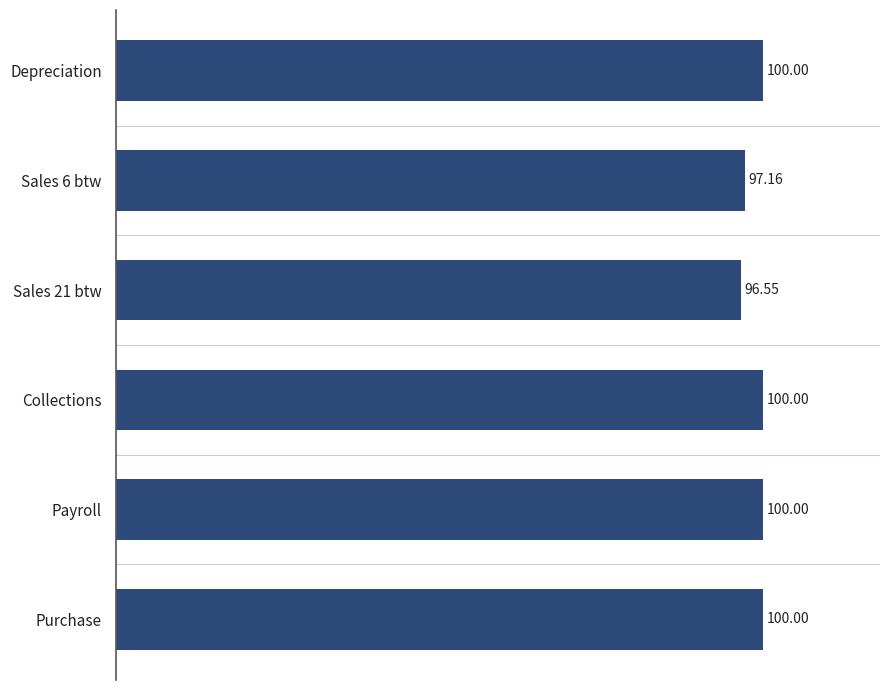

What is the sum of the values at Depreciation and Collections?

200.0